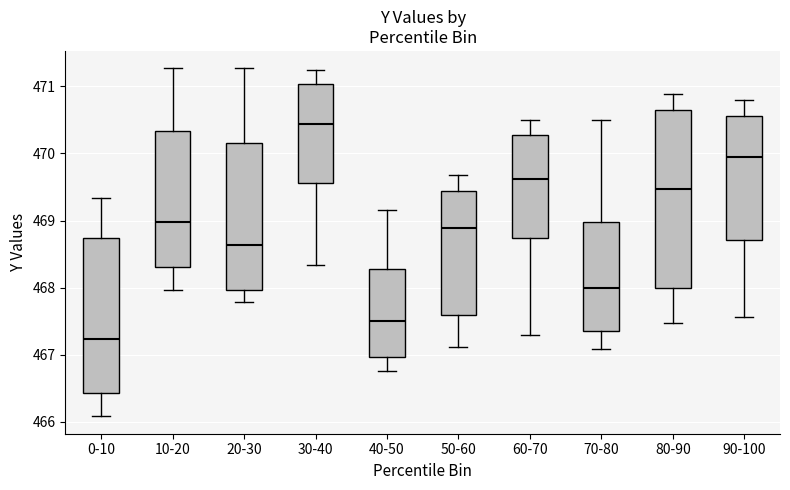

Reading left to right, transcribe this box plot: for each box, give where its median line is, the range the box spans, and where its two whiskers end, as read against the y-axis. The values are not printed on the chart, so give them approximately, as read against the axis.

0-10: median 467.2, box 466.4 to 468.7, whiskers 466.1 to 469.3
10-20: median 469.0, box 468.3 to 470.3, whiskers 468.0 to 471.3
20-30: median 468.6, box 468.0 to 470.2, whiskers 467.8 to 471.3
30-40: median 470.4, box 469.6 to 471.0, whiskers 468.3 to 471.2
40-50: median 467.5, box 467.0 to 468.3, whiskers 466.8 to 469.2
50-60: median 468.9, box 467.6 to 469.4, whiskers 467.1 to 469.7
60-70: median 469.6, box 468.7 to 470.3, whiskers 467.3 to 470.5
70-80: median 468.0, box 467.4 to 469.0, whiskers 467.1 to 470.5
80-90: median 469.5, box 468.0 to 470.7, whiskers 467.5 to 470.9
90-100: median 470.0, box 468.7 to 470.6, whiskers 467.6 to 470.8